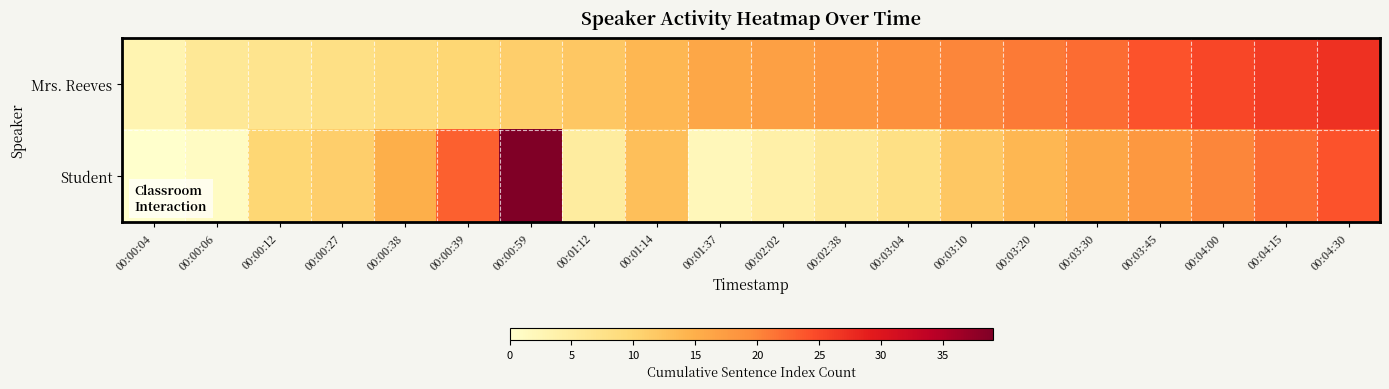

What is the maximum value shown in the chart?

39